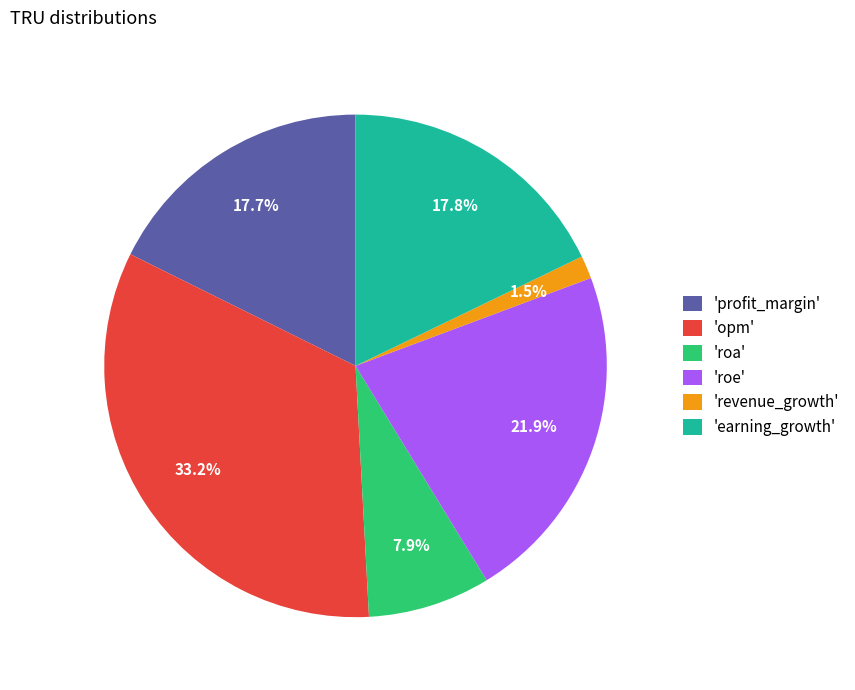

Is there a majority slice in this chart?

No